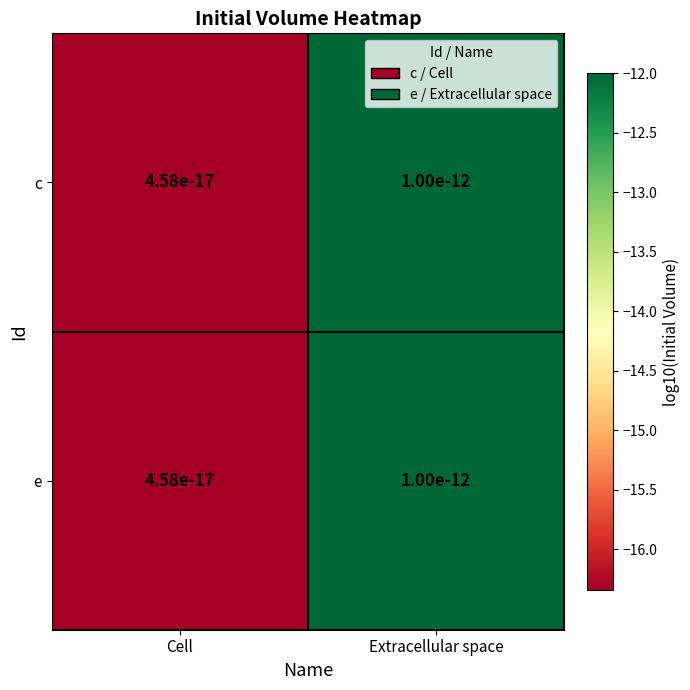

Between Extracellular space and Cell, which is larger?

Extracellular space